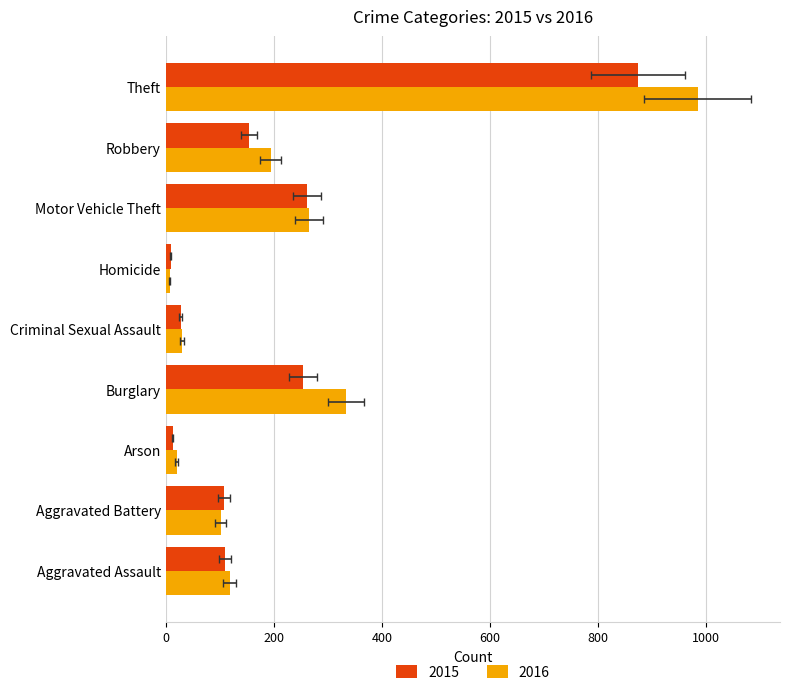

What is the value of the 2015 bar at the 6th from the left?

9